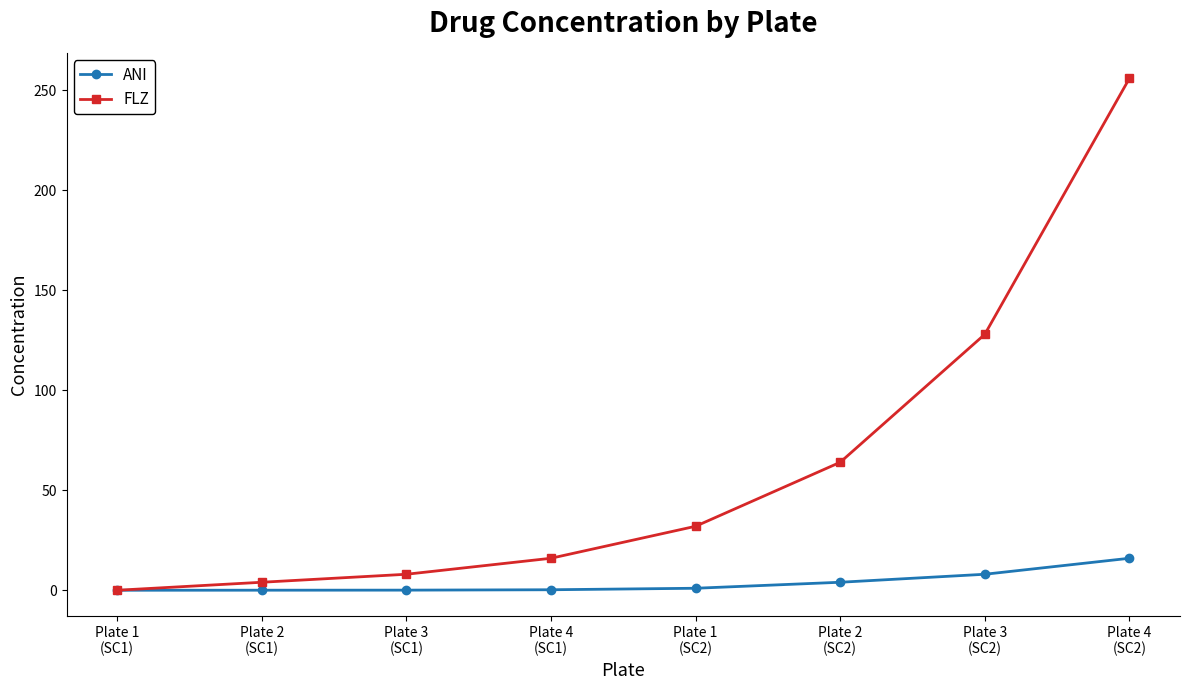

At how many categories does at least one series exceed 62?

3